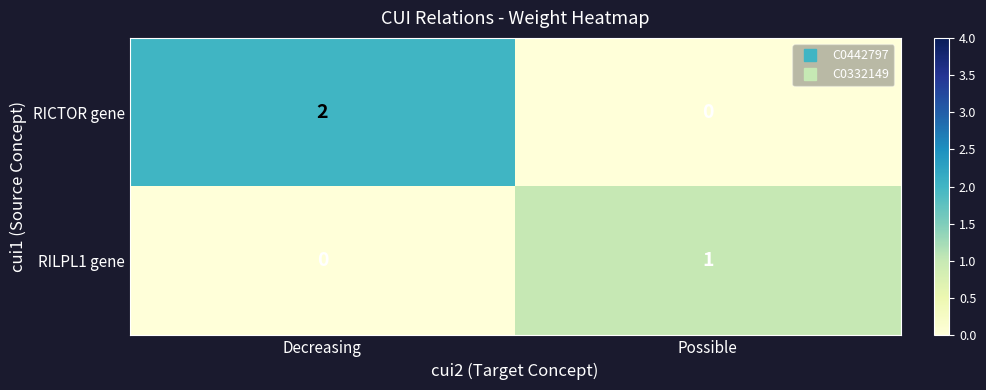

Where is RILPL1 gene nearest to the value 0?

Decreasing